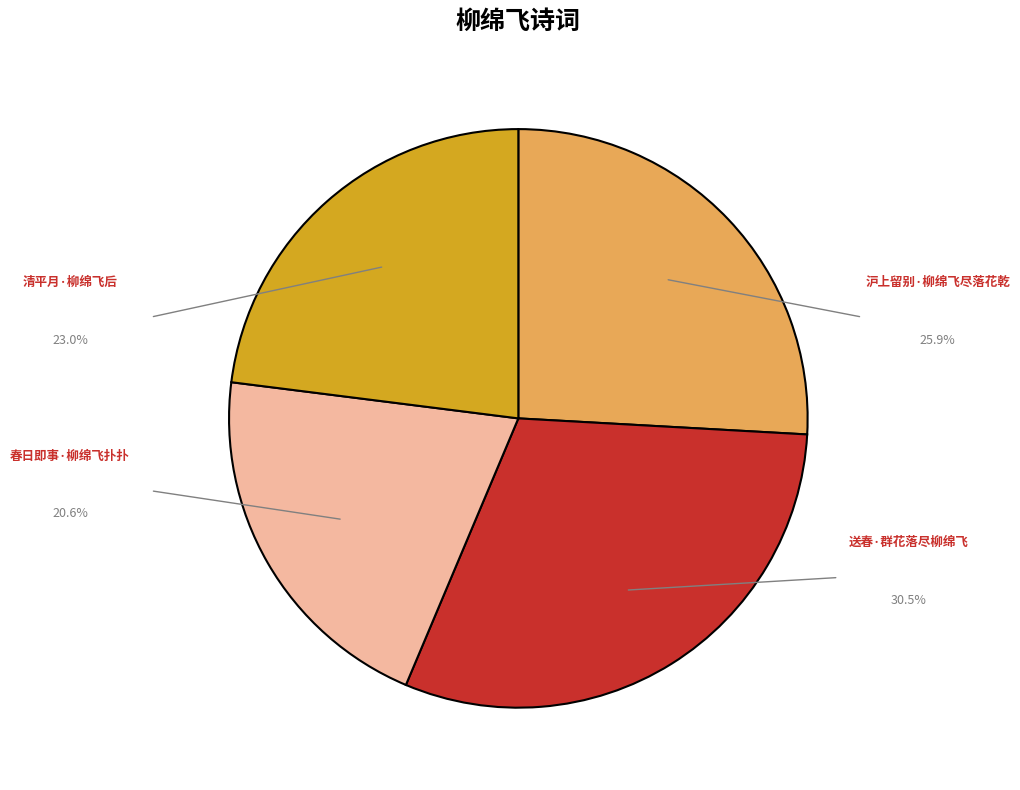

Does any single category account for the majority?

No